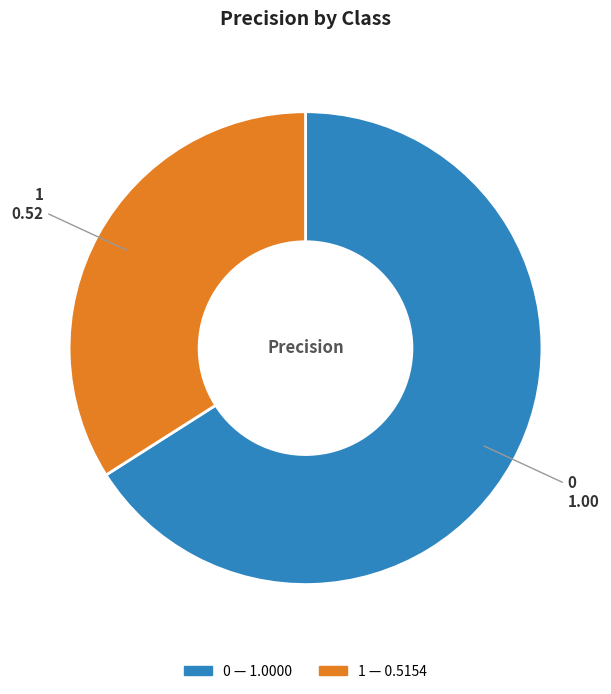

Does 0 represent more than half of the total?

Yes